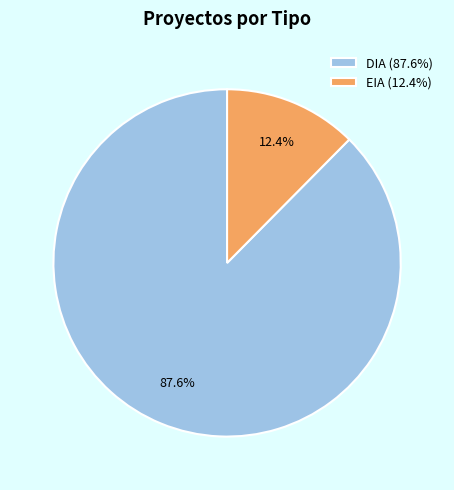

To the nearest percent, what is the difference between the DIA and EIA slice percentages?

75%